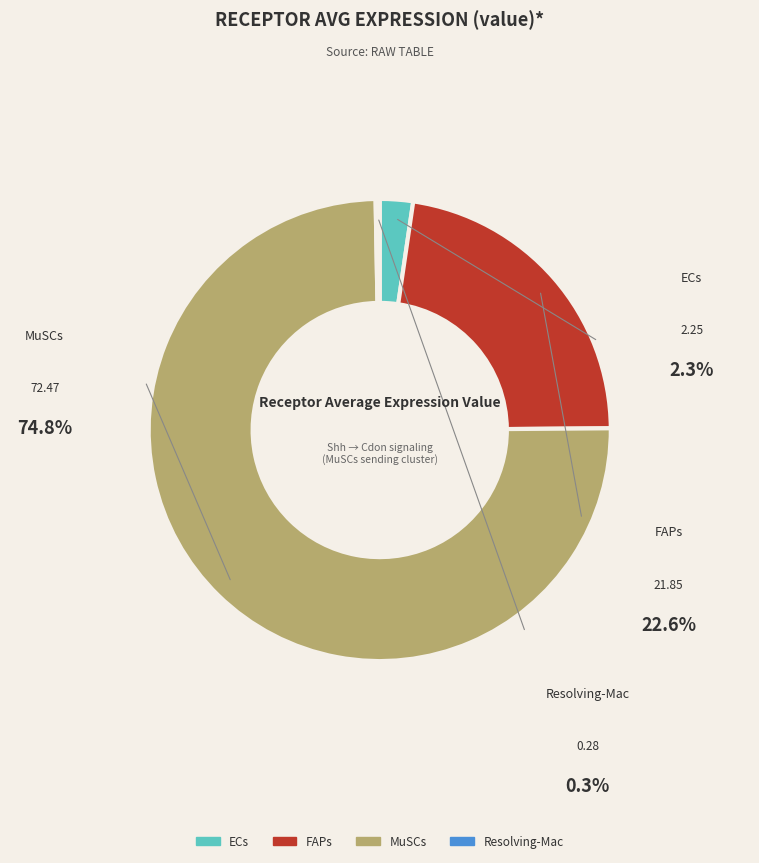

Between FAPs and ECs, which is larger?

FAPs